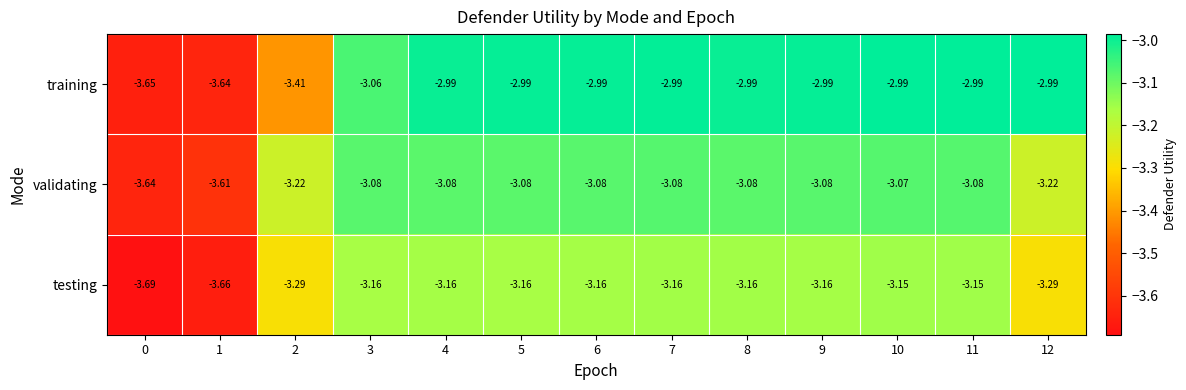

Which series changed the most between 2 and 3?

training